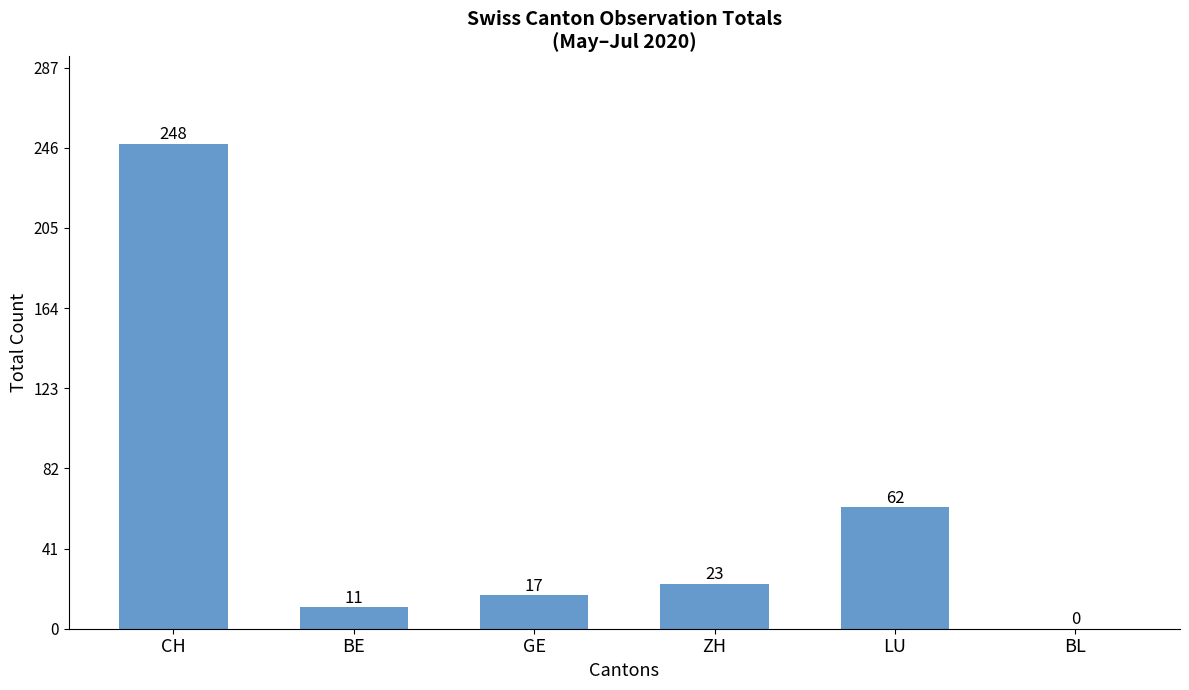

Reading left to right, transcribe all the data shown in this chart.

CH=248	BE=11	GE=17	ZH=23	LU=62	BL=0